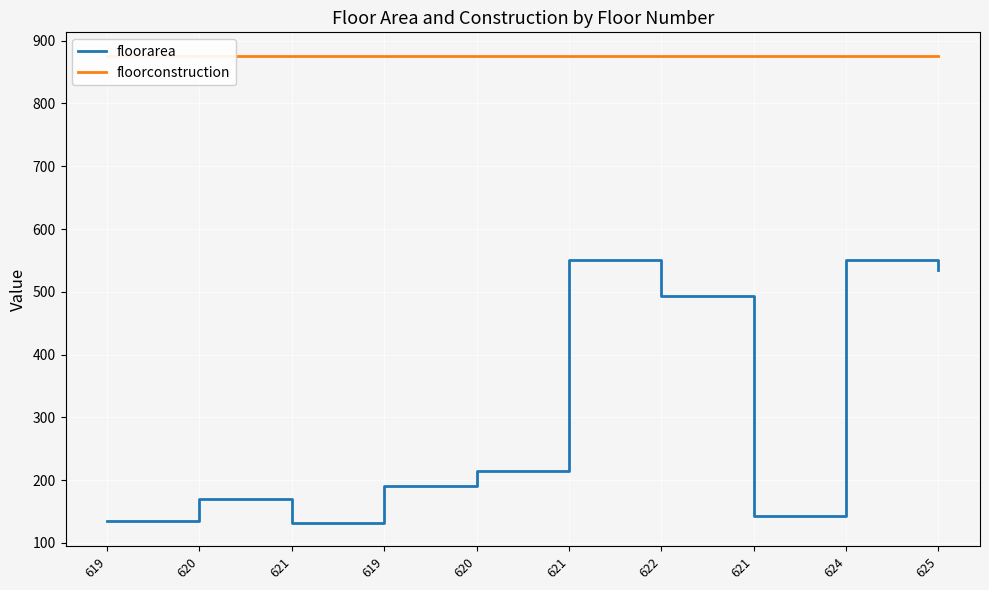

What are all the series names shown in the legend?

floorarea, floorconstruction